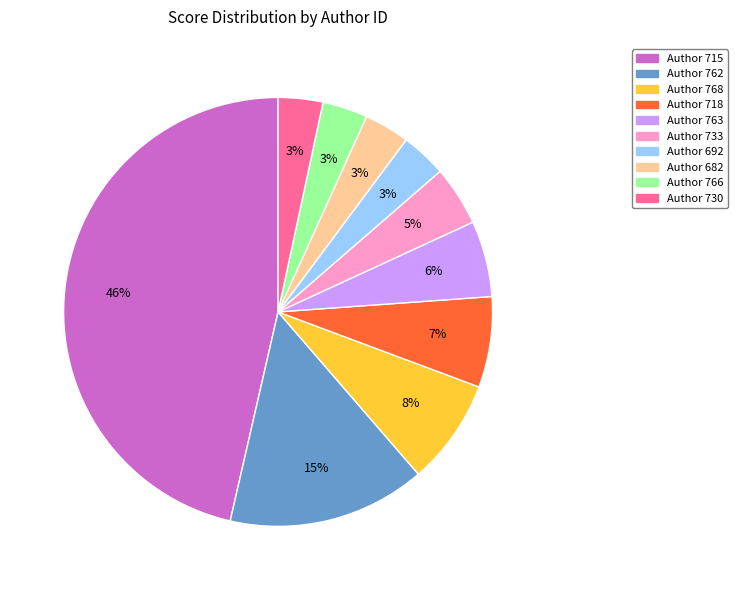

How many slices are in this pie chart?

10